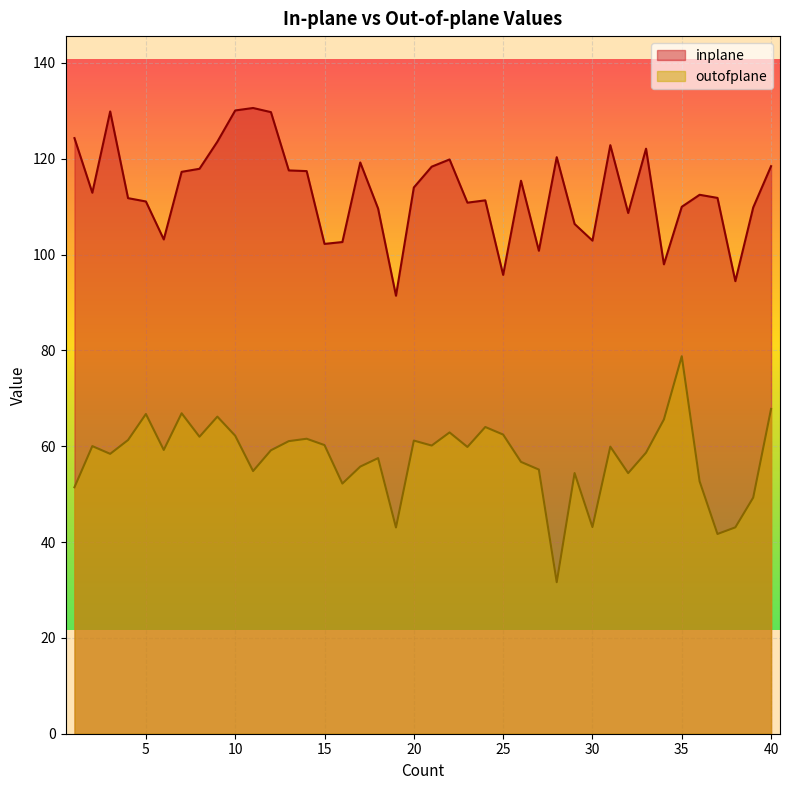

At which category is the sum across all series the highest?

10